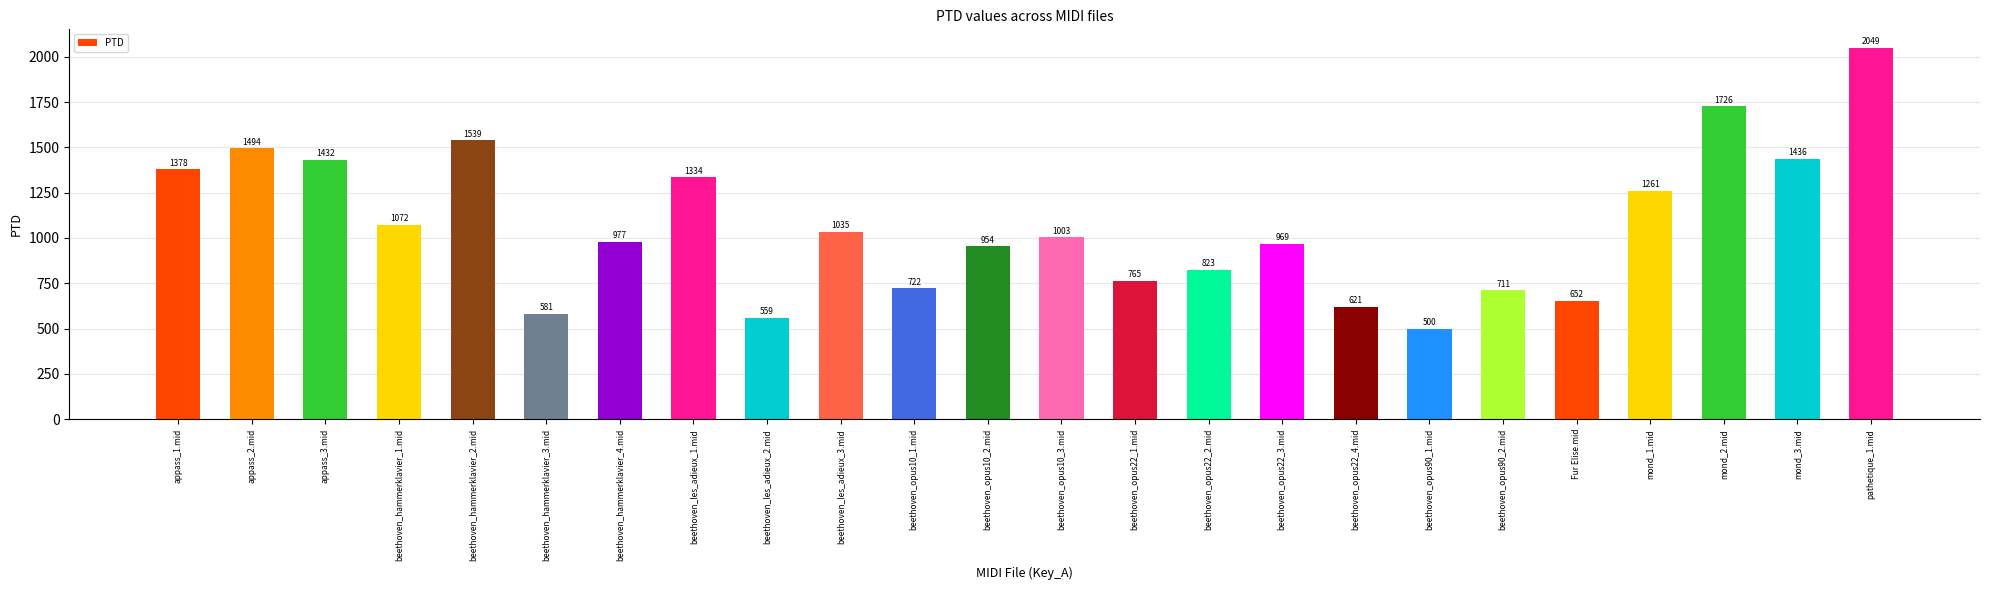

What is the smallest value displayed?

500.2